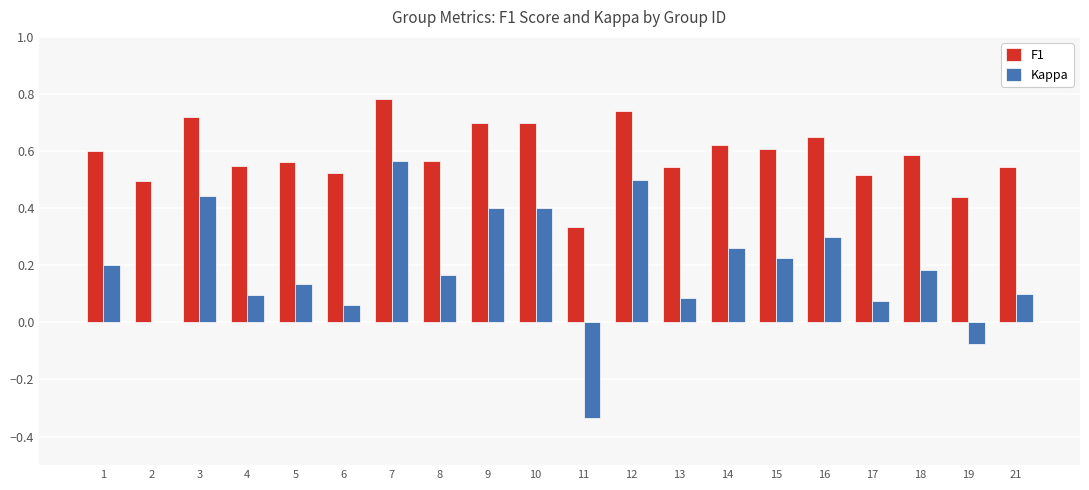

Count the F1 values in the range 0 to 1.

20